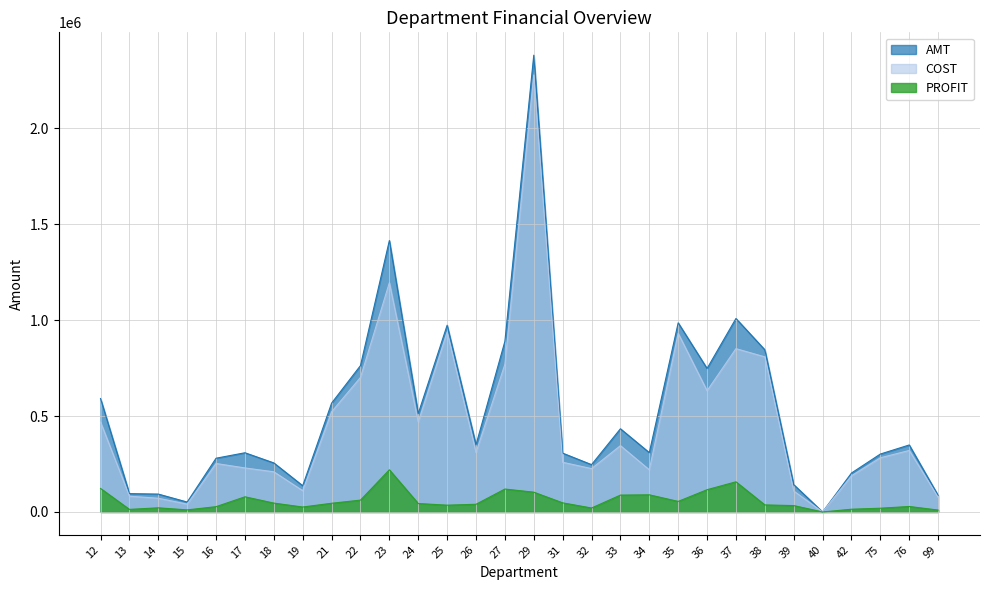

True or false: COST has more than 1 points higher than both neighbors.

True